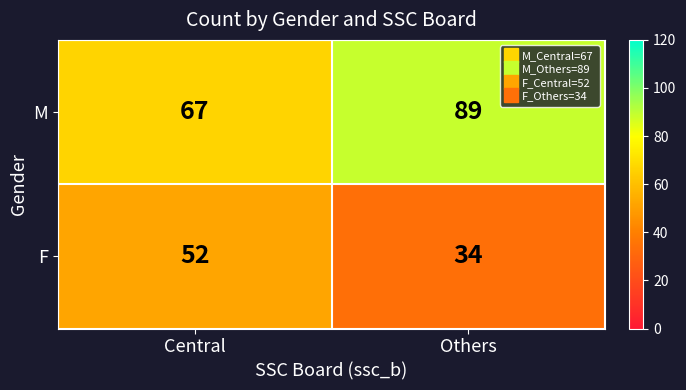

What is the sum of the M values at Central and Others?

156